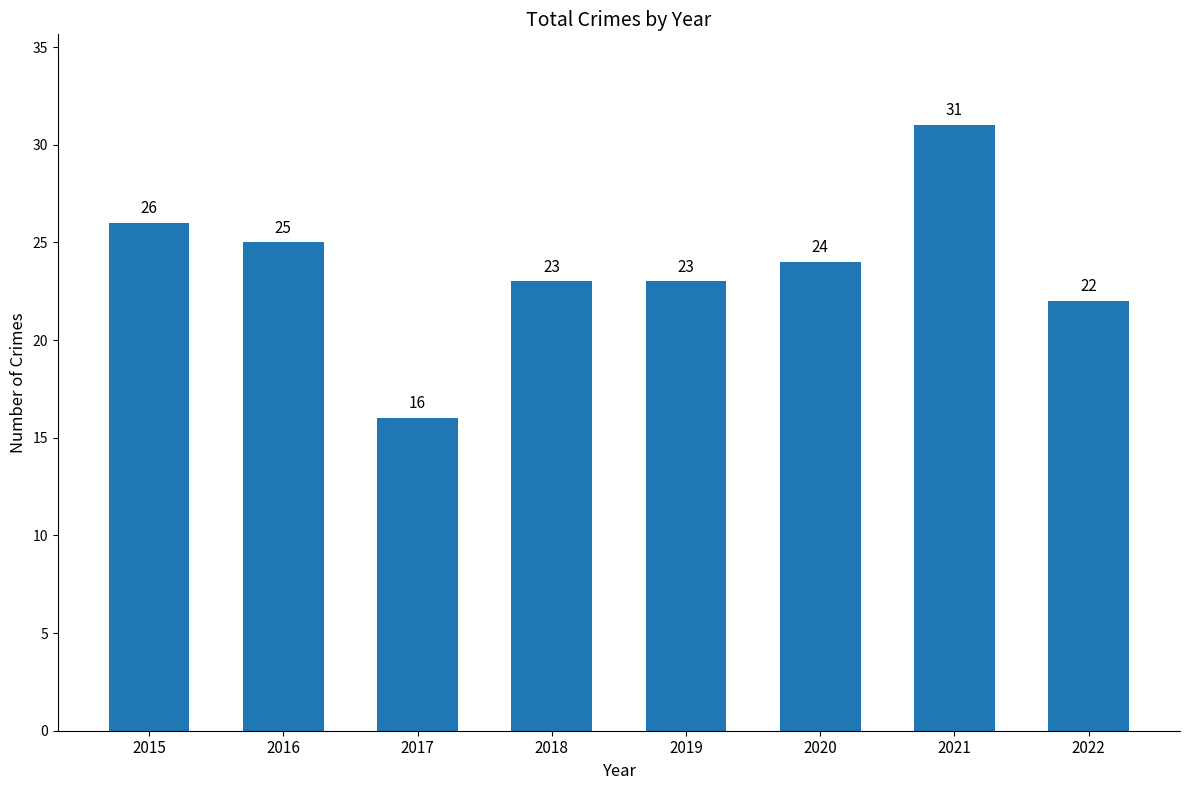

What is the sum of all values?

190